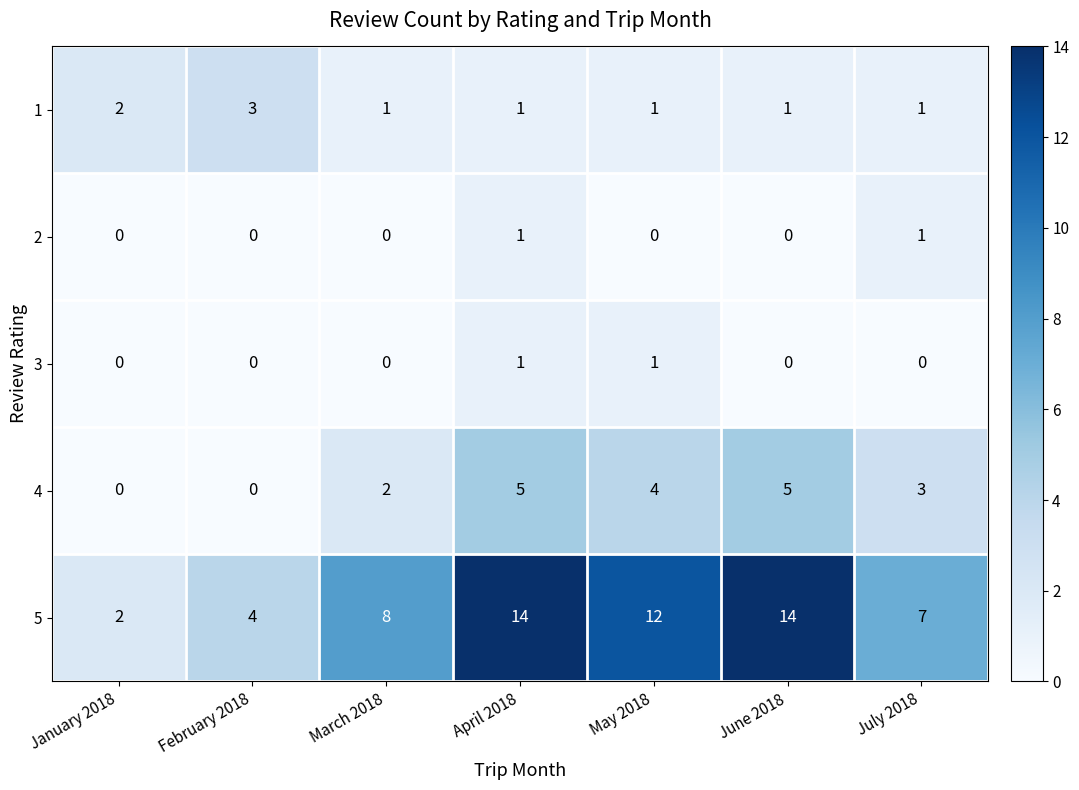

What is the total value across all series at June 2018?

20